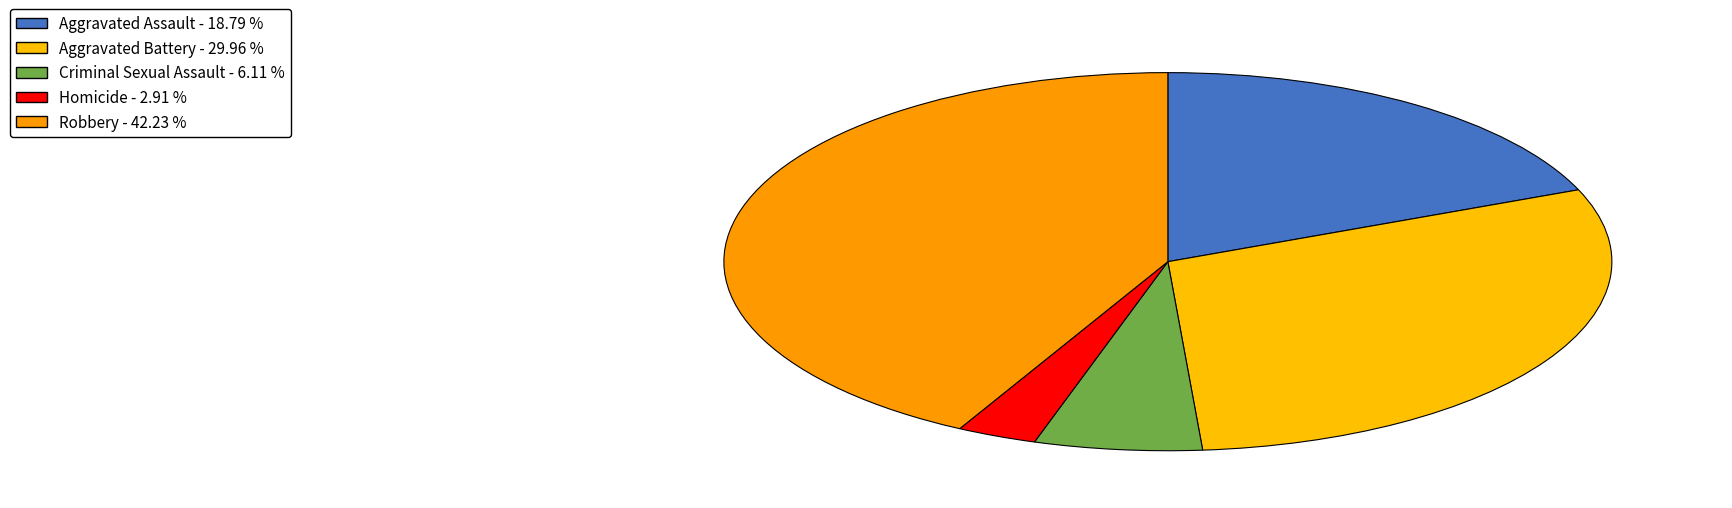

Is it true that Criminal Sexual Assault is 6% of the pie?

True